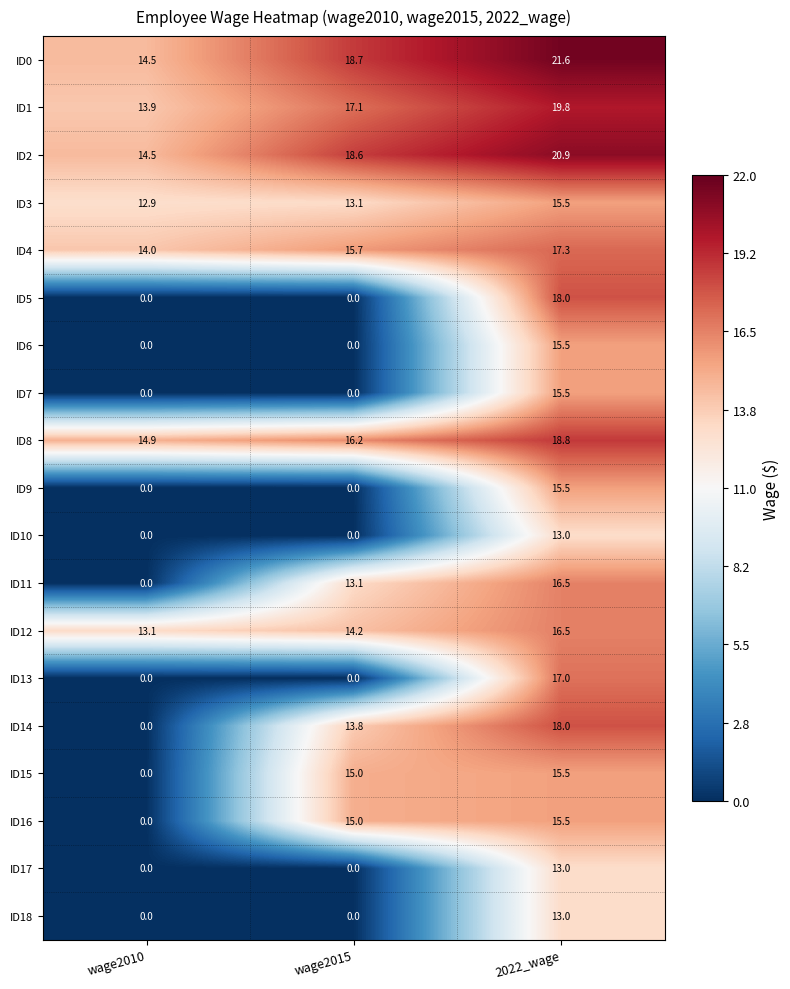

At which category is the sum across all series the highest?

2022_wage